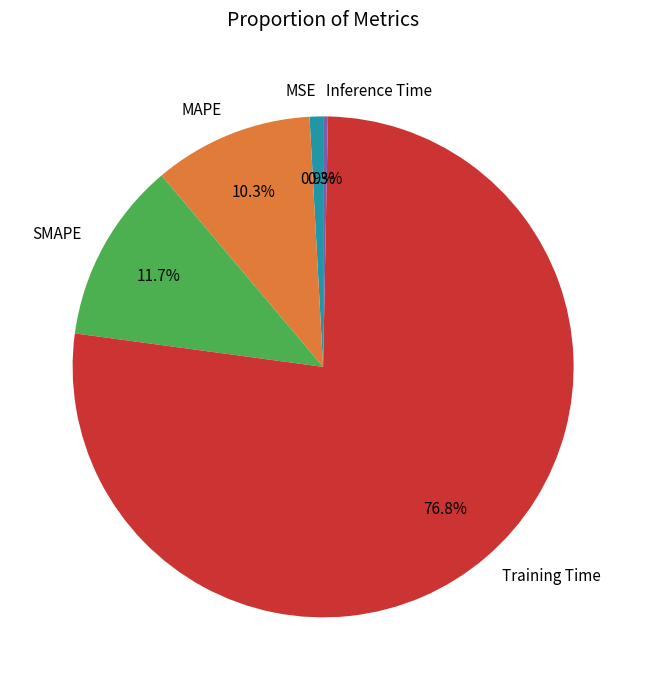

The Inference Time slice represents 10% of the pie. True or false?

False